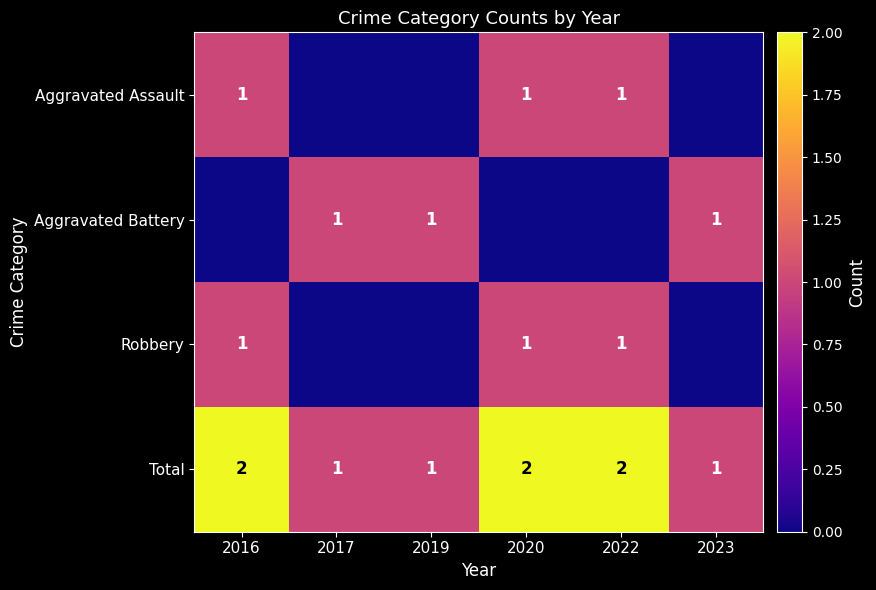

True or false: Total has a value of 0 at 2023.

False